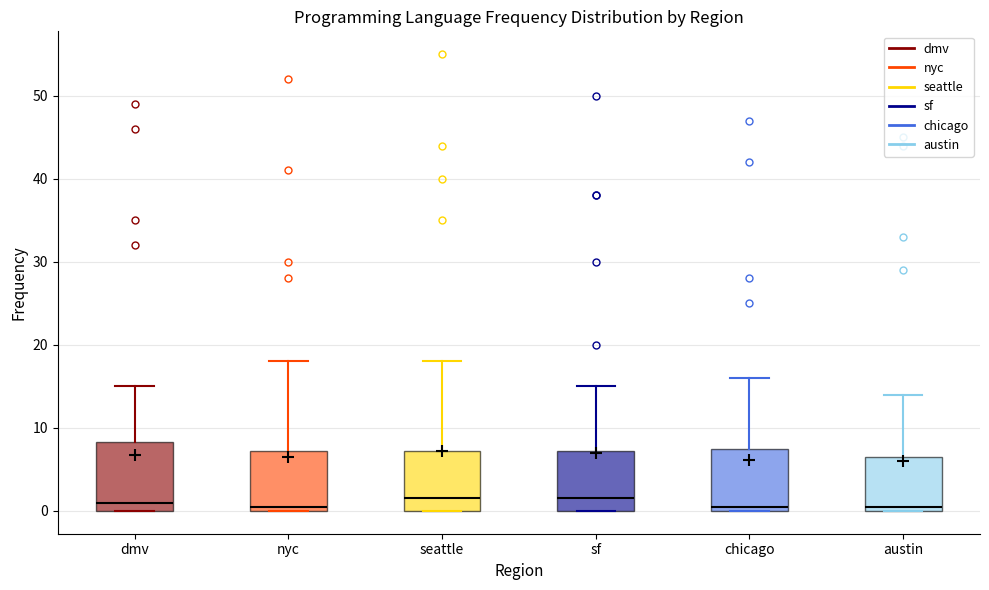

Where is the upper edge of the box for nyc on the y-axis? The values are not printed on the chart, so give them approximately, as read against the axis.

7